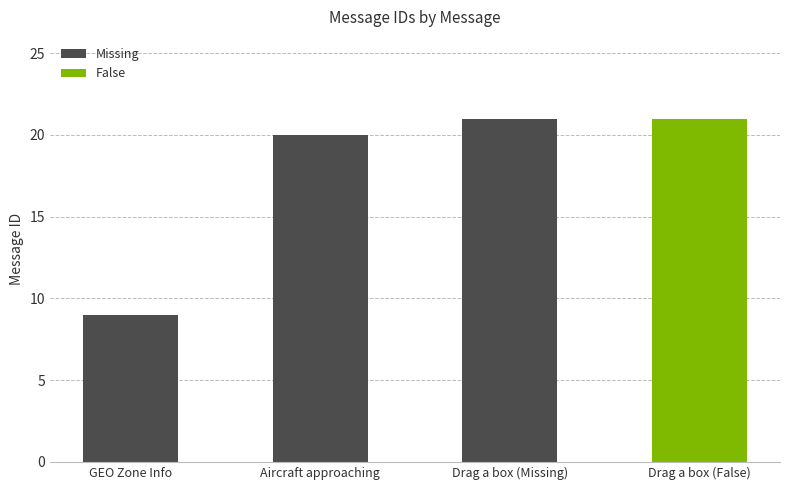

The chart shows a value of 13 at GEO Zone Info. True or false?

False